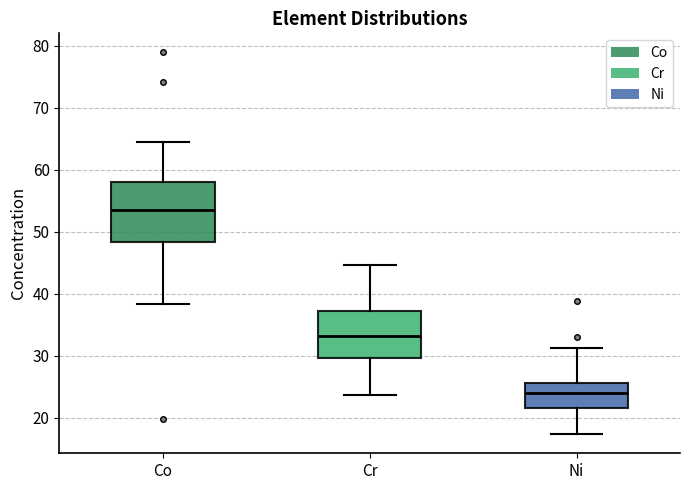

Where is the upper edge of the box for Cr on the y-axis? The values are not printed on the chart, so give them approximately, as read against the axis.

37